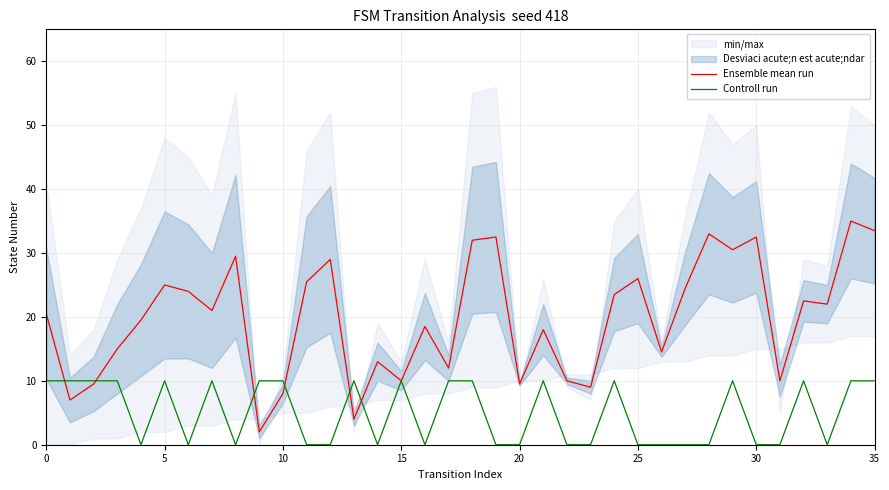

What is the minimum value for Ensemble mean run?

2.0